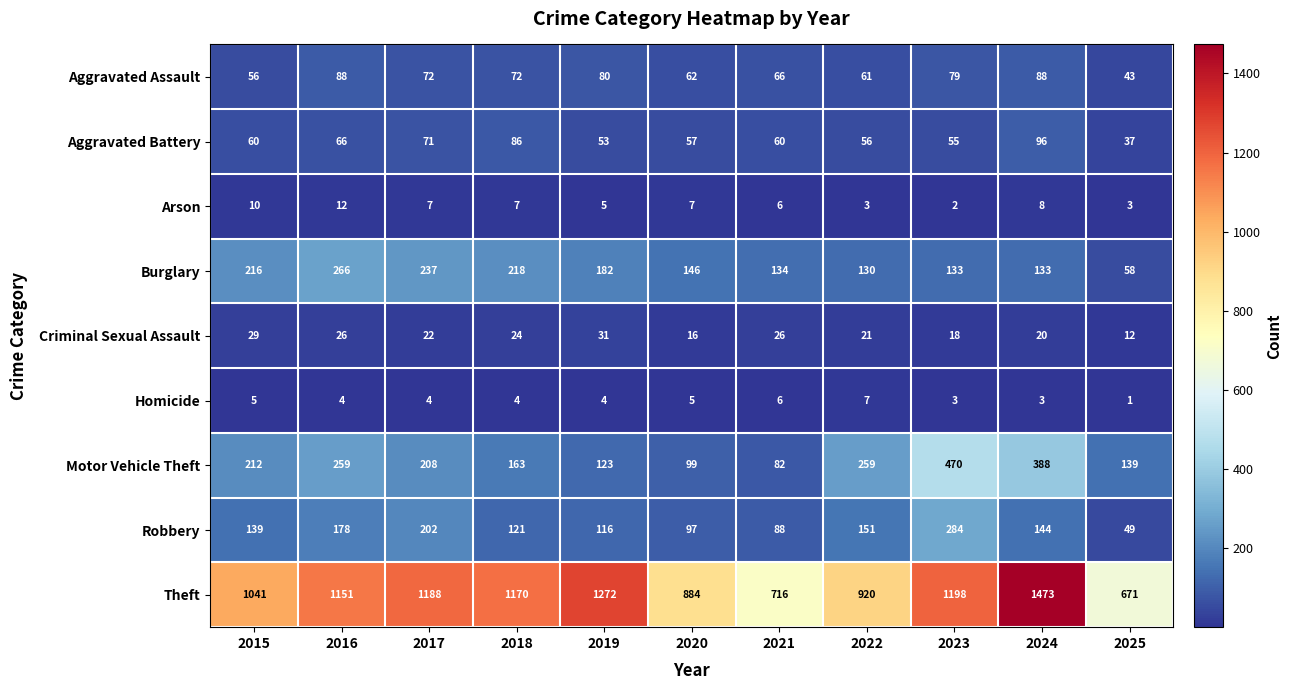

Which series has the widest spread of values?

Theft